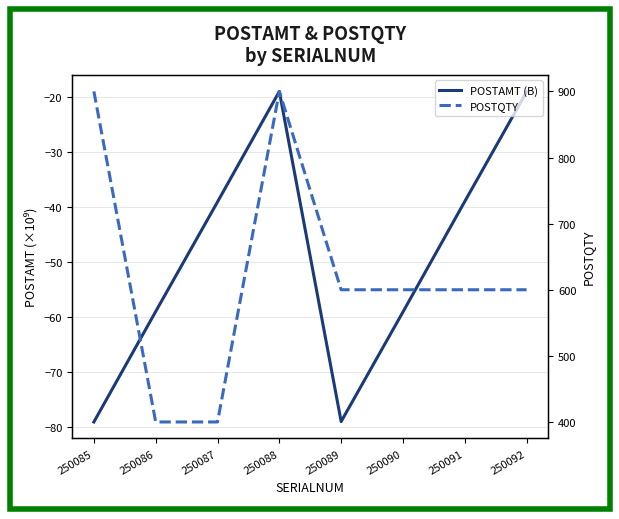

Count the number of categories in the chart.

8